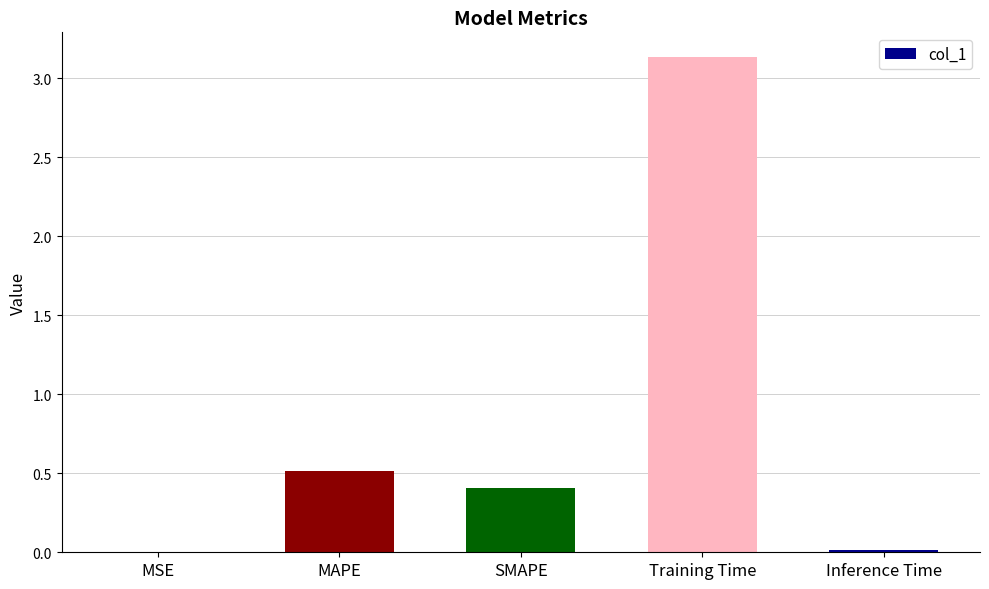

What is the change in value from MAPE to Inference Time?

-0.5